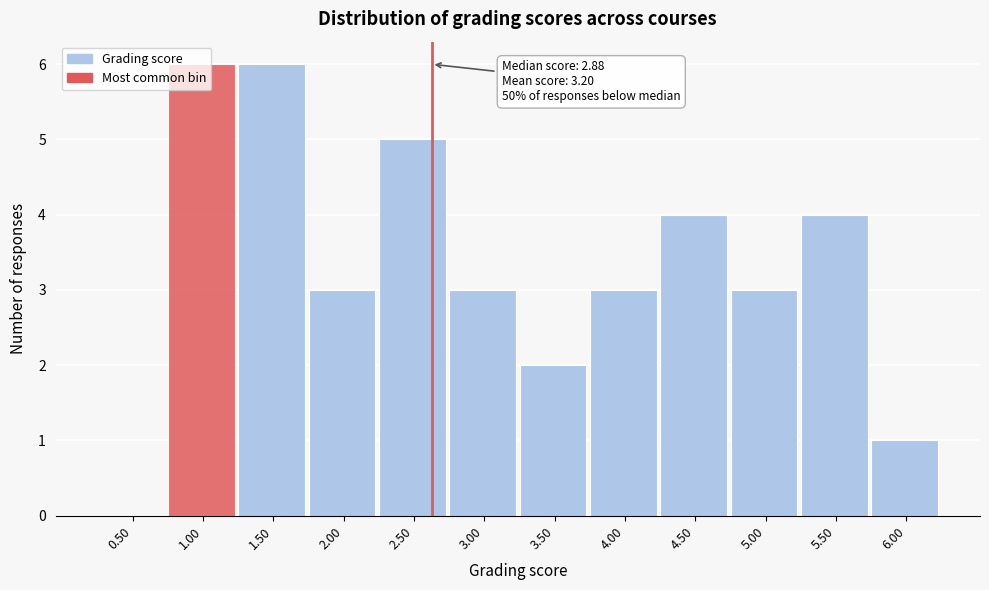

What is the sum of all values?

40